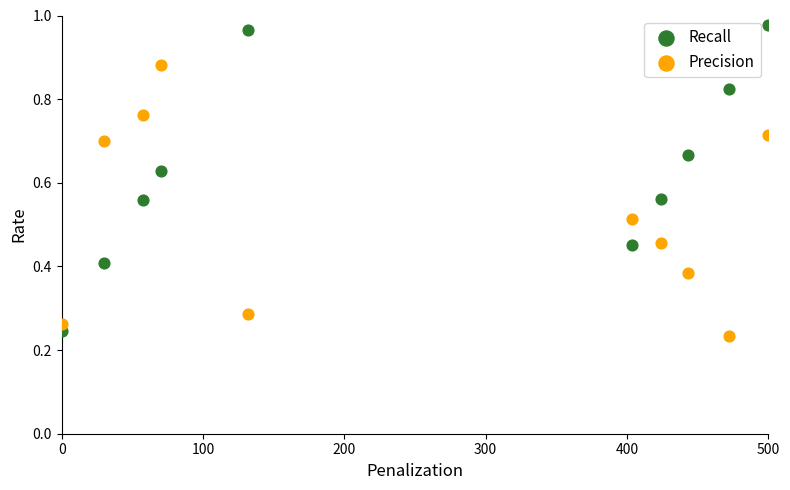

What is the X range (max minus min) for the scatter plot?

500.0